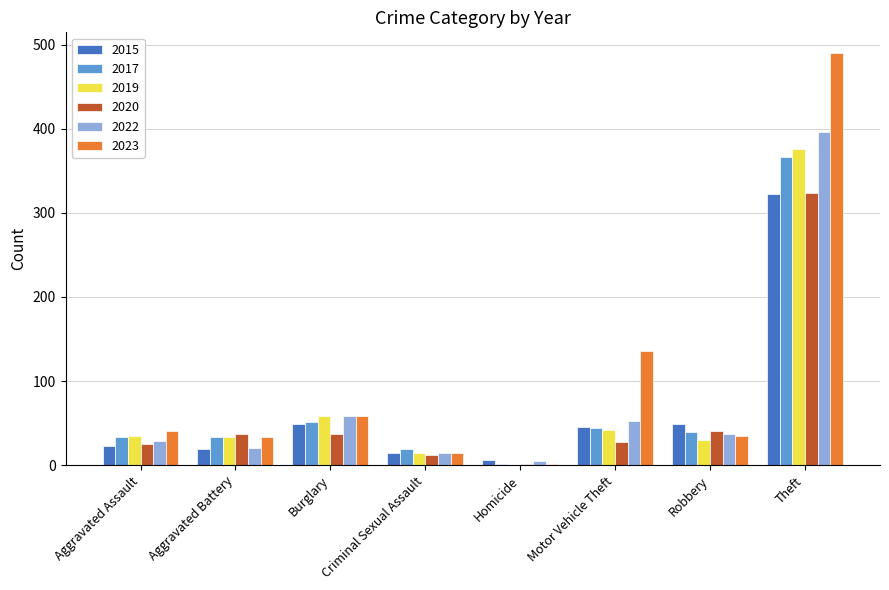

The value of 2020 at Aggravated Assault is 25. True or false?

True